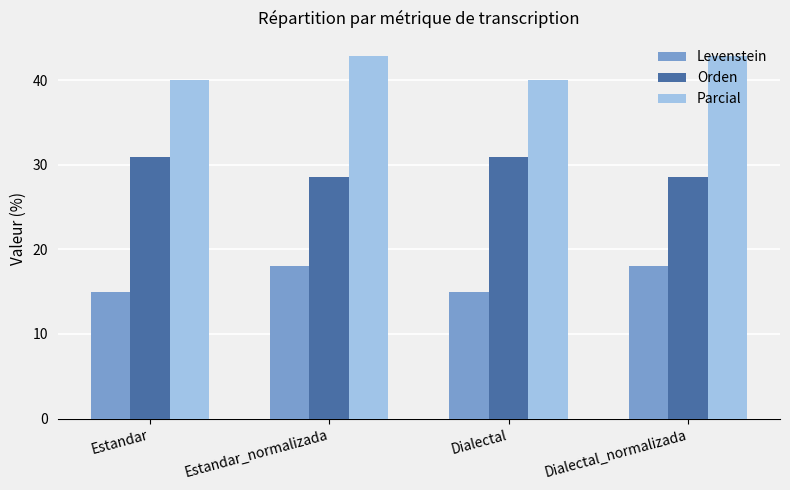

How many groups of bars are there?

4